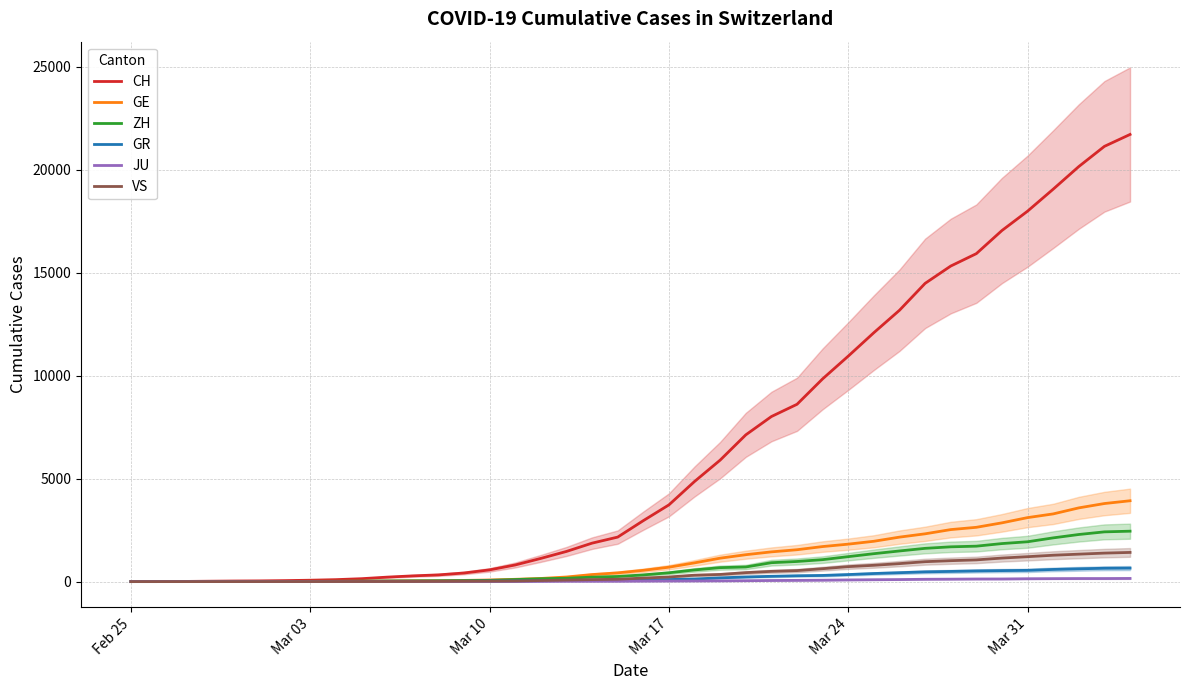

Count the number of categories in the chart.

40